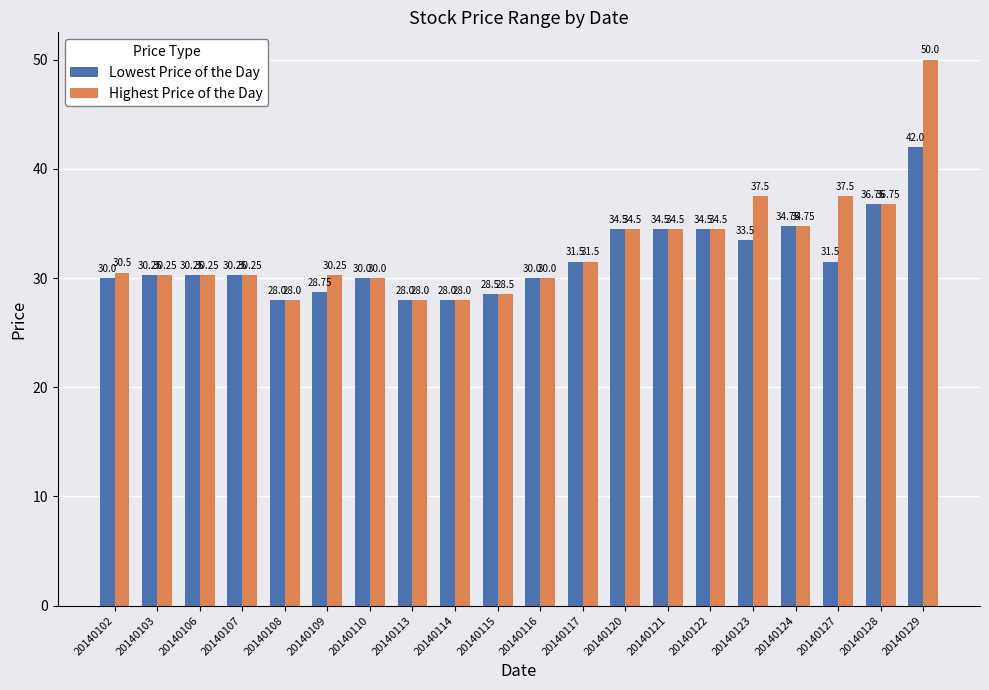

How many bars are there in total?

40